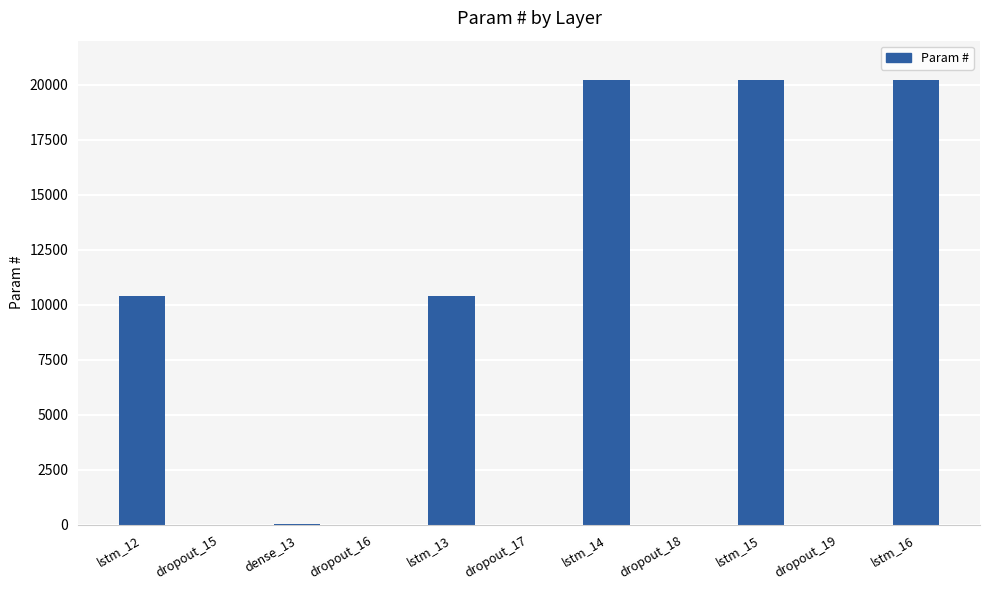

How many data points does each series have?

11